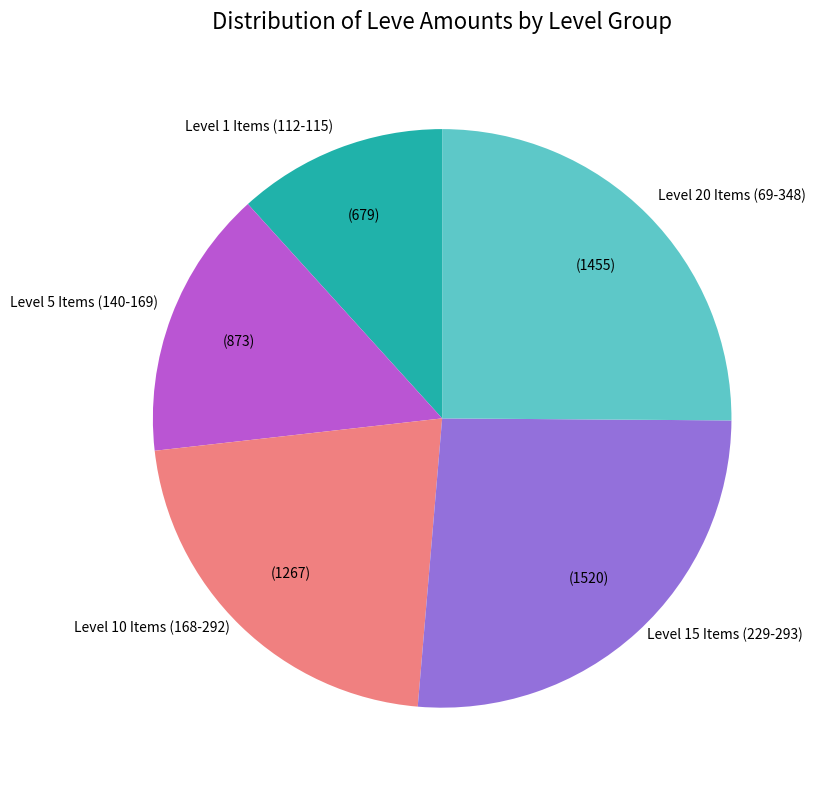

Is the sum of Level 10 Items (168-292) and Level 15 Items (229-293) greater than half?

No